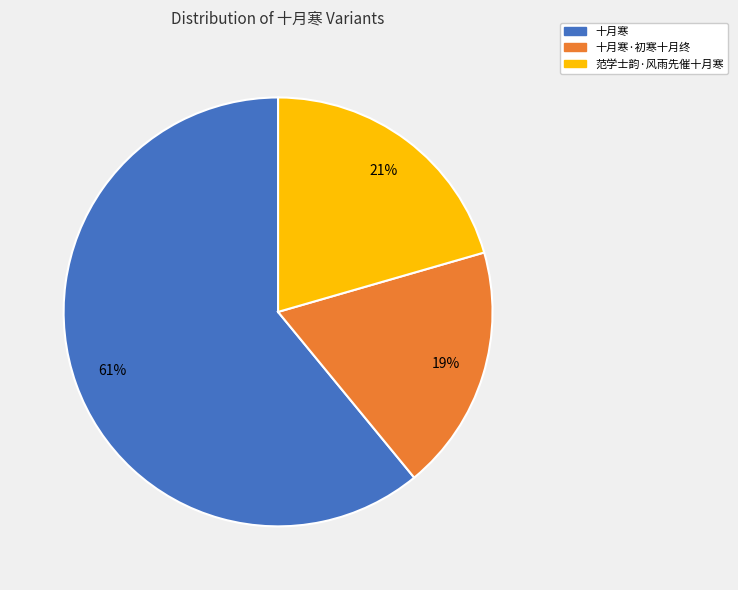

To the nearest percent, what is the average slice percentage?

33%